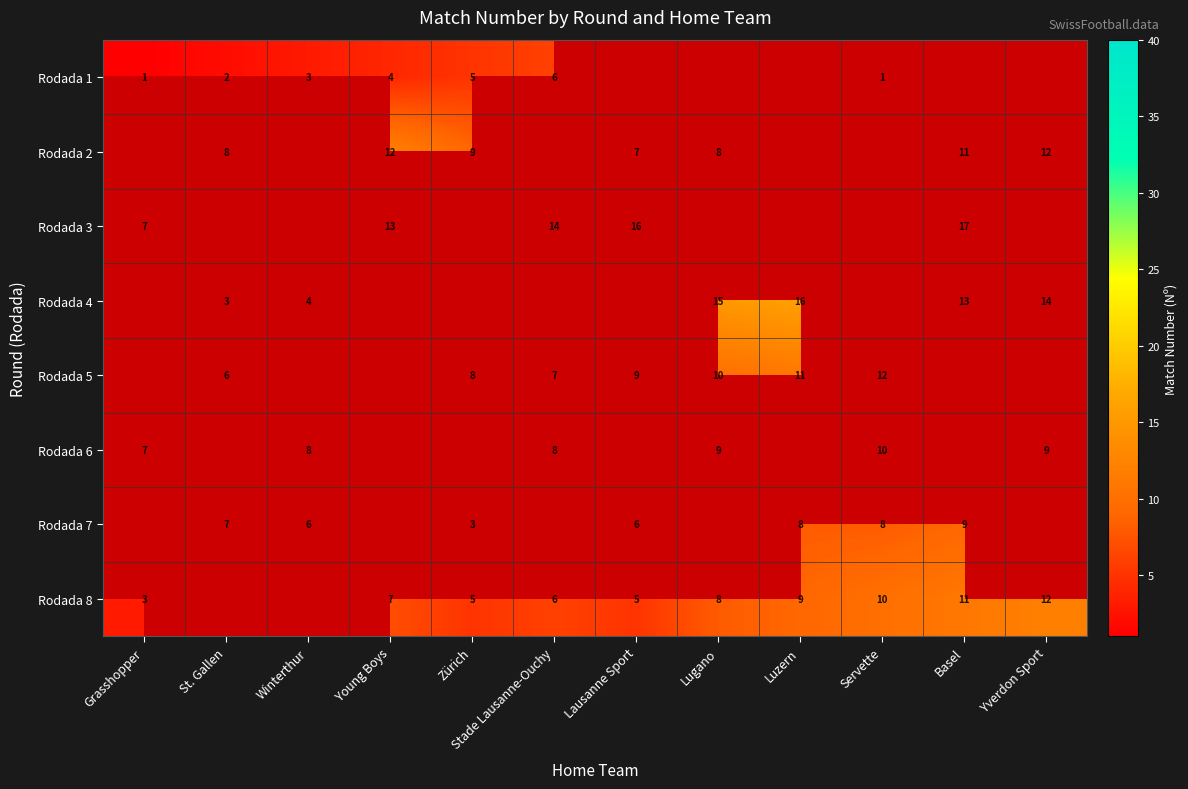

Between Lausanne Sport and Basel, which is larger?

Basel